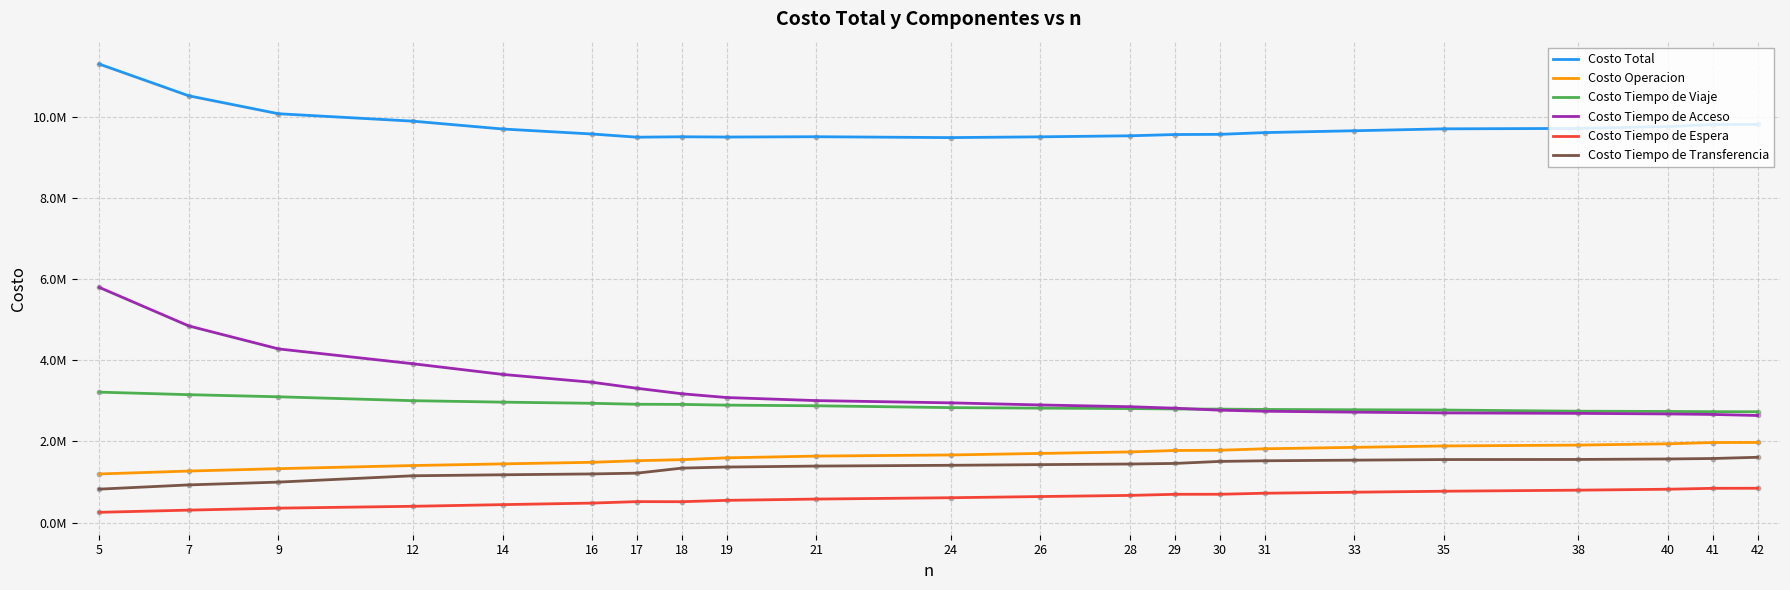

At which category is the sum across all series the highest?

5